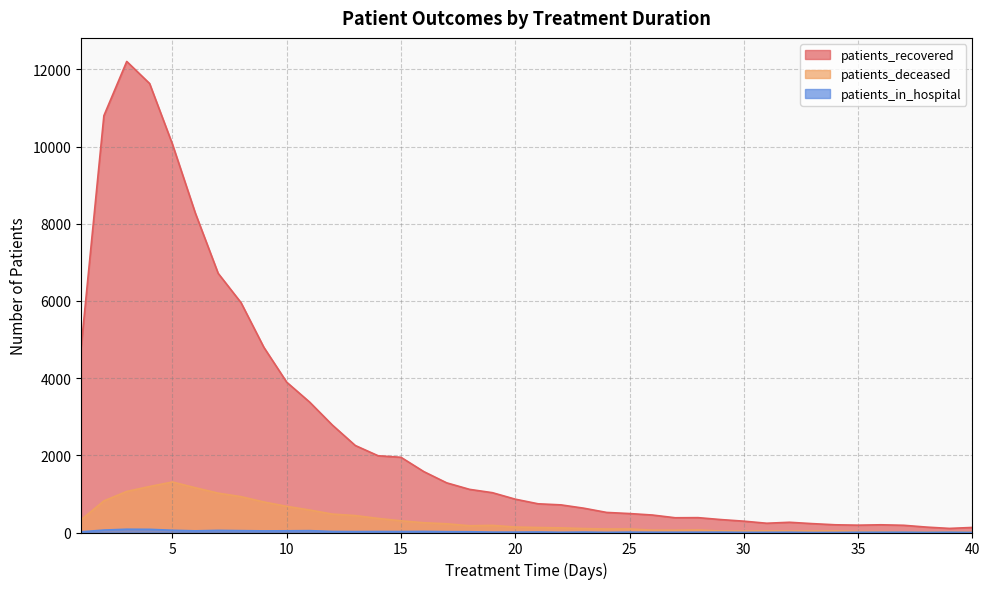

List the series in order of their peak value, lowest first.

patients_in_hospital, patients_deceased, patients_recovered